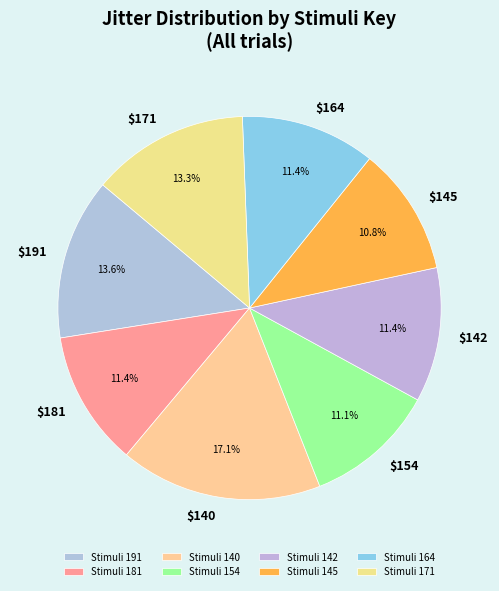

How many slices are in this pie chart?

8